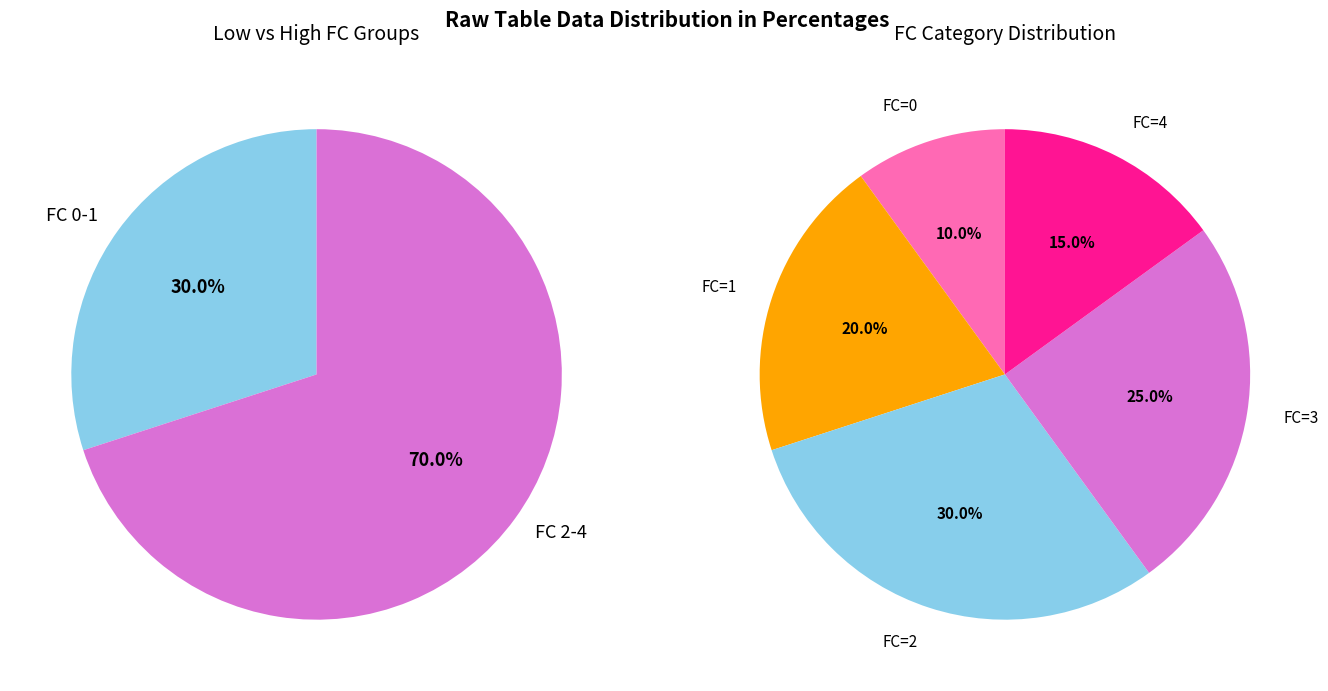

Combined, what portion of the pie is 0 and 3?

35.0%